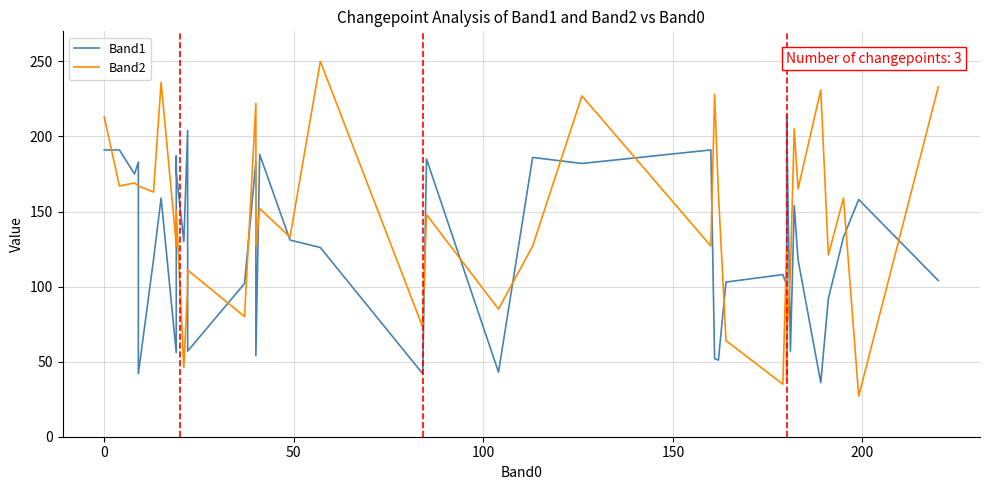

List the series in order of their overall mean, lowest first.

Band1, Band2